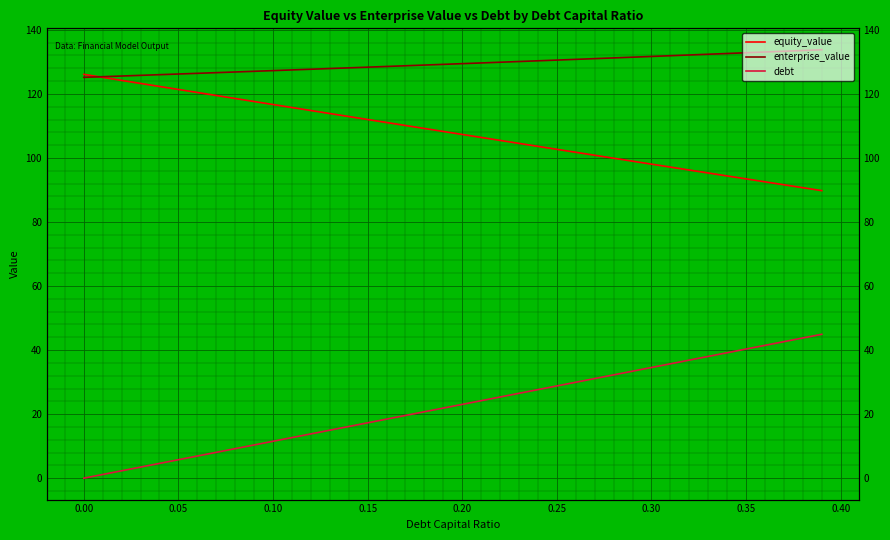

What is the maximum value shown in the chart?

133.8